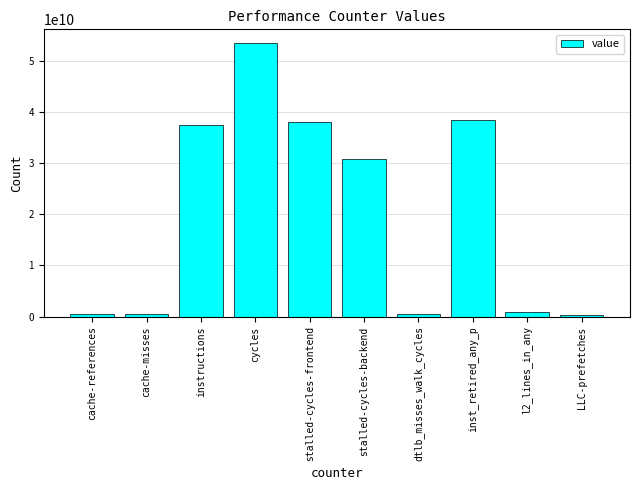

What is the difference between the maximum and second lowest values?

52969461009